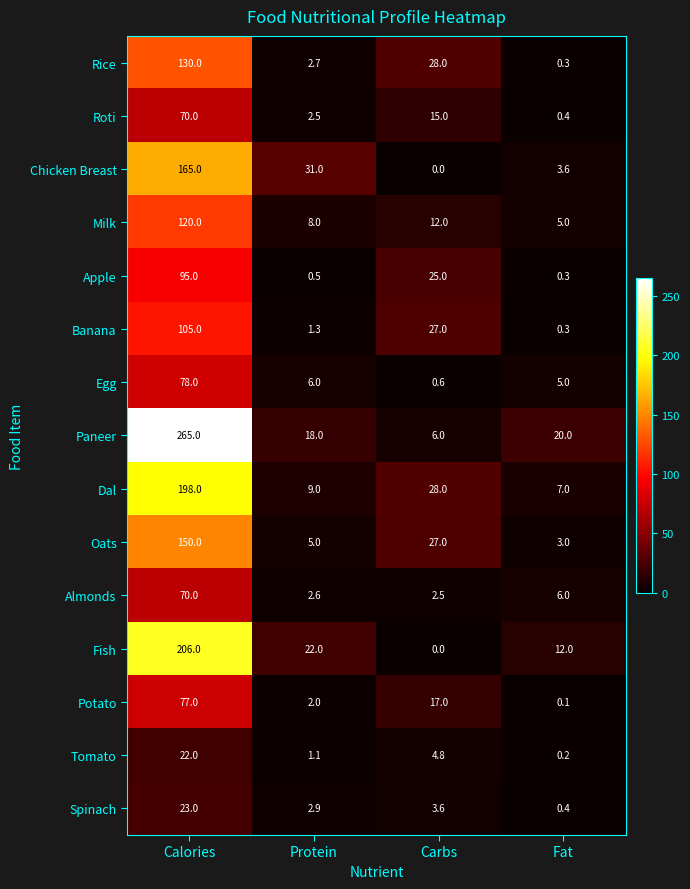

The value of Dal at Calories is 101.2. True or false?

False